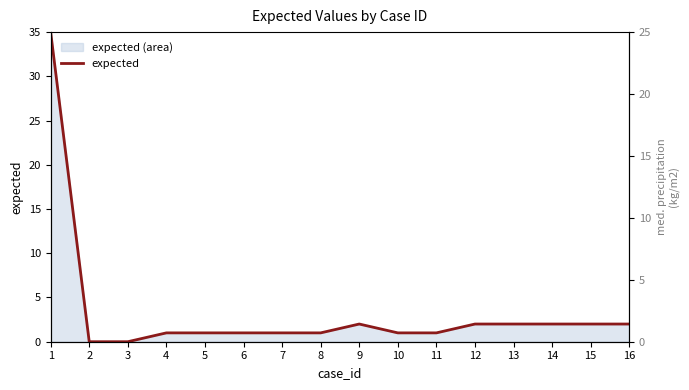

What is the sum of all values?

54